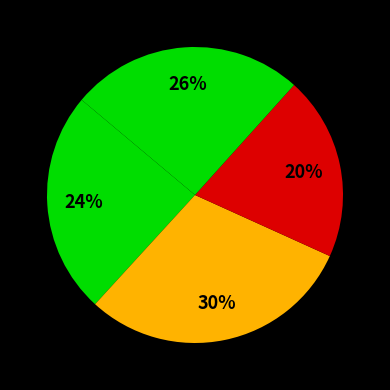

How many segments does this pie chart have?

4